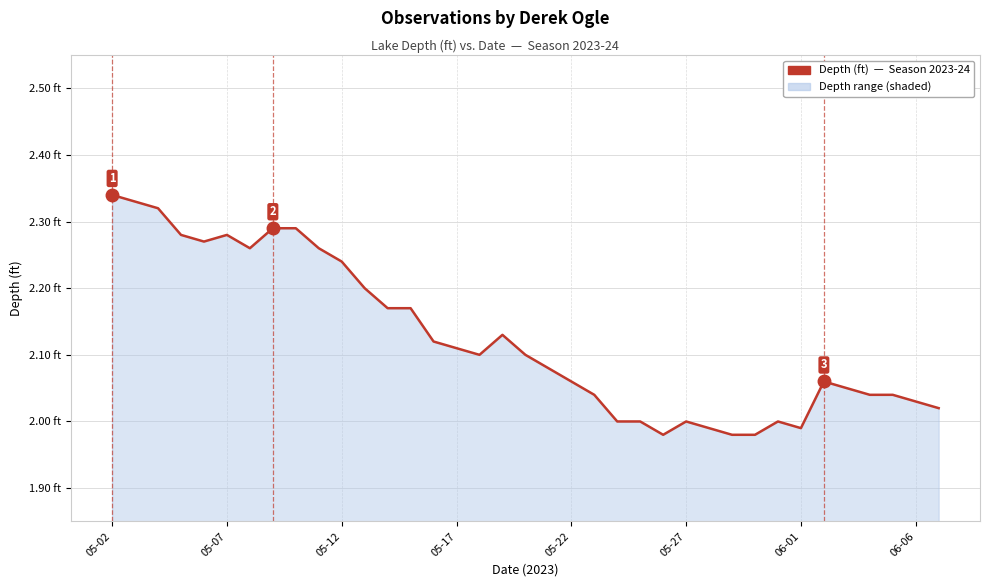

Is this an area chart (filled region under the line)?

Yes